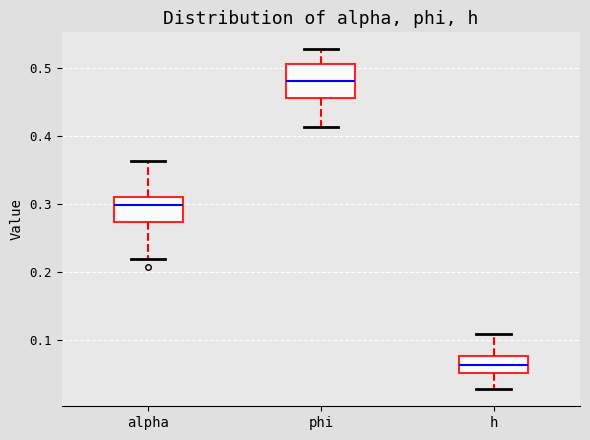

Reading left to right, transcribe this box plot: for each box, give where its median line is, the range the box spans, and where its two whiskers end, as read against the y-axis. The values are not printed on the chart, so give them approximately, as read against the axis.

alpha: median 0.30, box 0.27 to 0.31, whiskers 0.22 to 0.36
phi: median 0.48, box 0.46 to 0.51, whiskers 0.41 to 0.53
h: median 0.06, box 0.05 to 0.08, whiskers 0.03 to 0.11